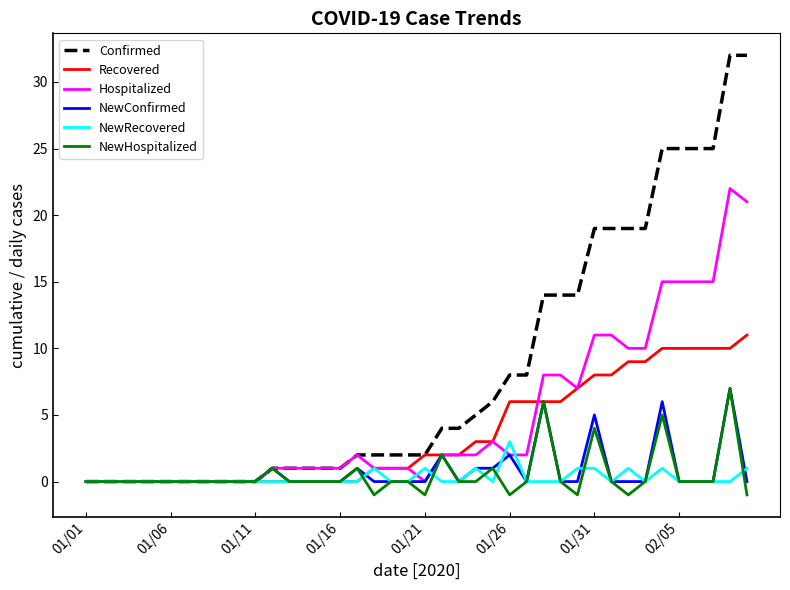

Which series has the largest range (max minus min)?

Confirmed